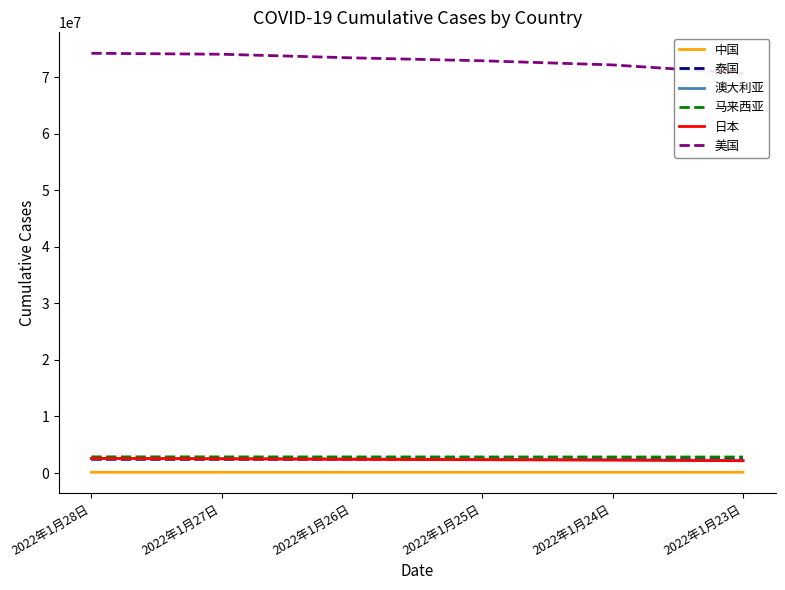

True or false: 美国 has more than 0 points higher than both neighbors.

False